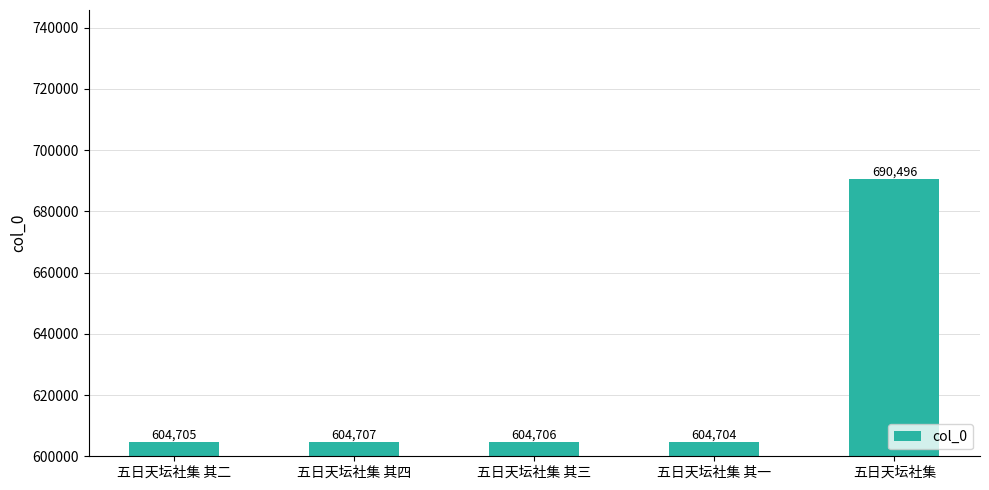

Approximately how many times larger is the value at 五日天坛社集 其二 compared to 五日天坛社集 其一?

1.0